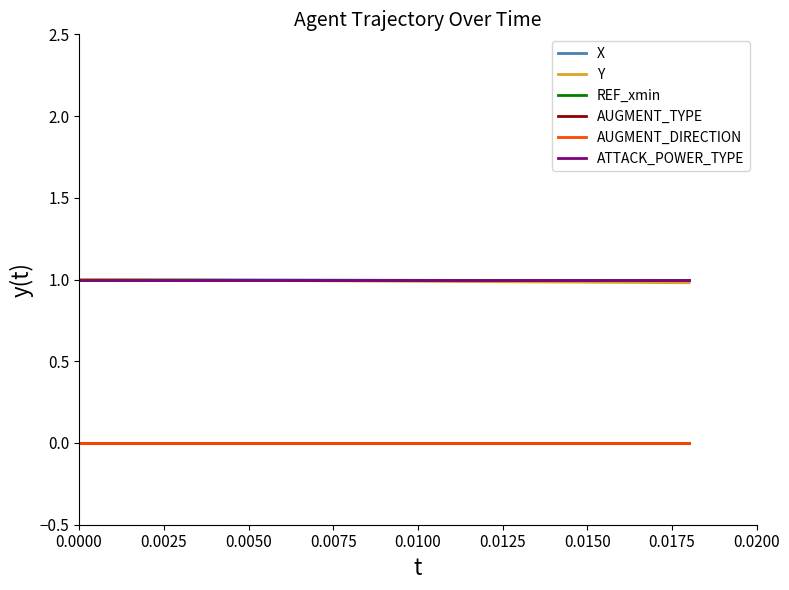

True or false: AUGMENT_TYPE and X intersect in this chart.

False